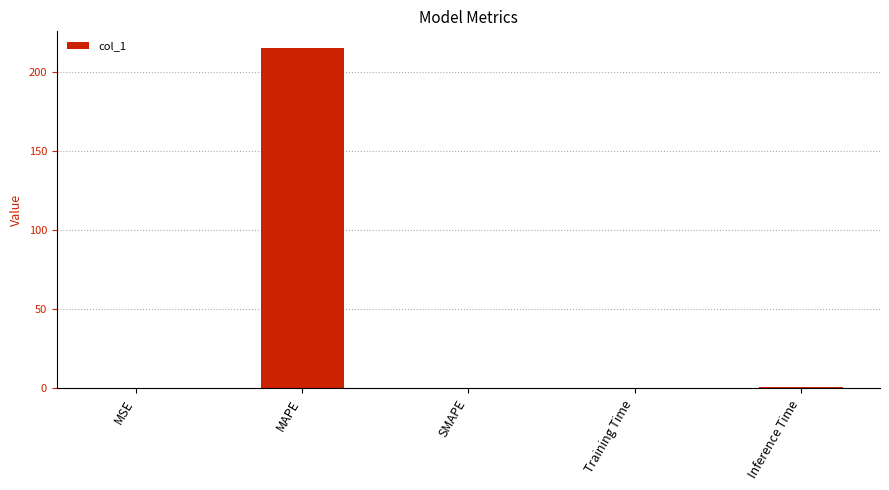

Is it true that the value at SMAPE is 0.0?

True